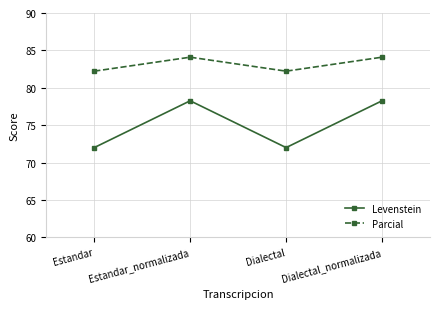

At how many categories does at least one series exceed 73?

4